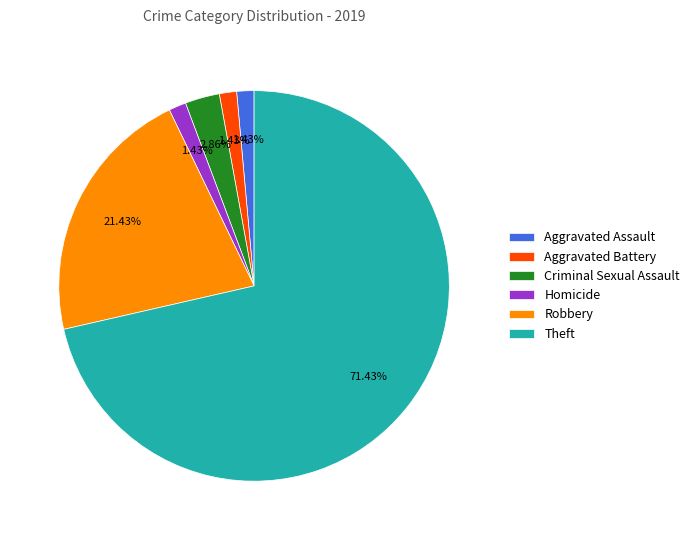

True or false: Theft accounts for 71% of the total.

True